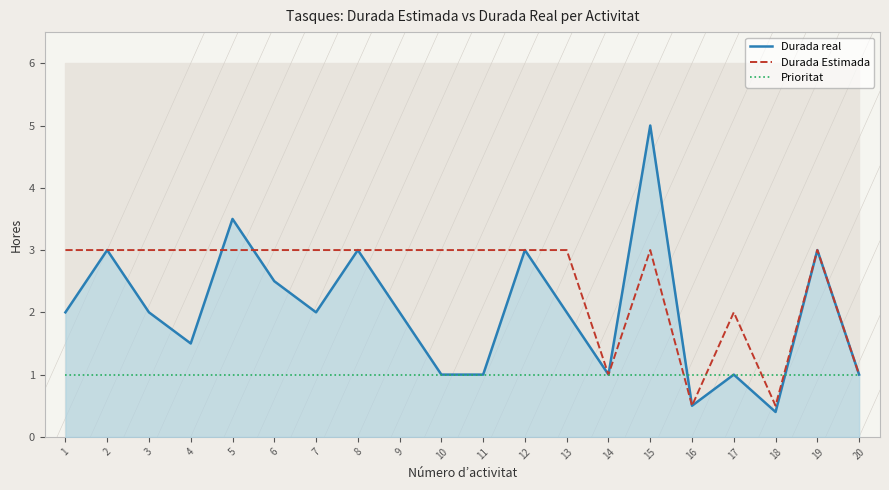

What is the difference between the Durada real values at 16 and 6?

2.0